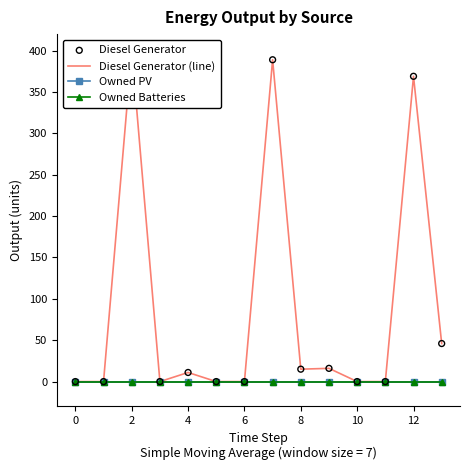

Is the value of Diesel Generator (line) at 10 greater than the value of Owned PV at 9?

No